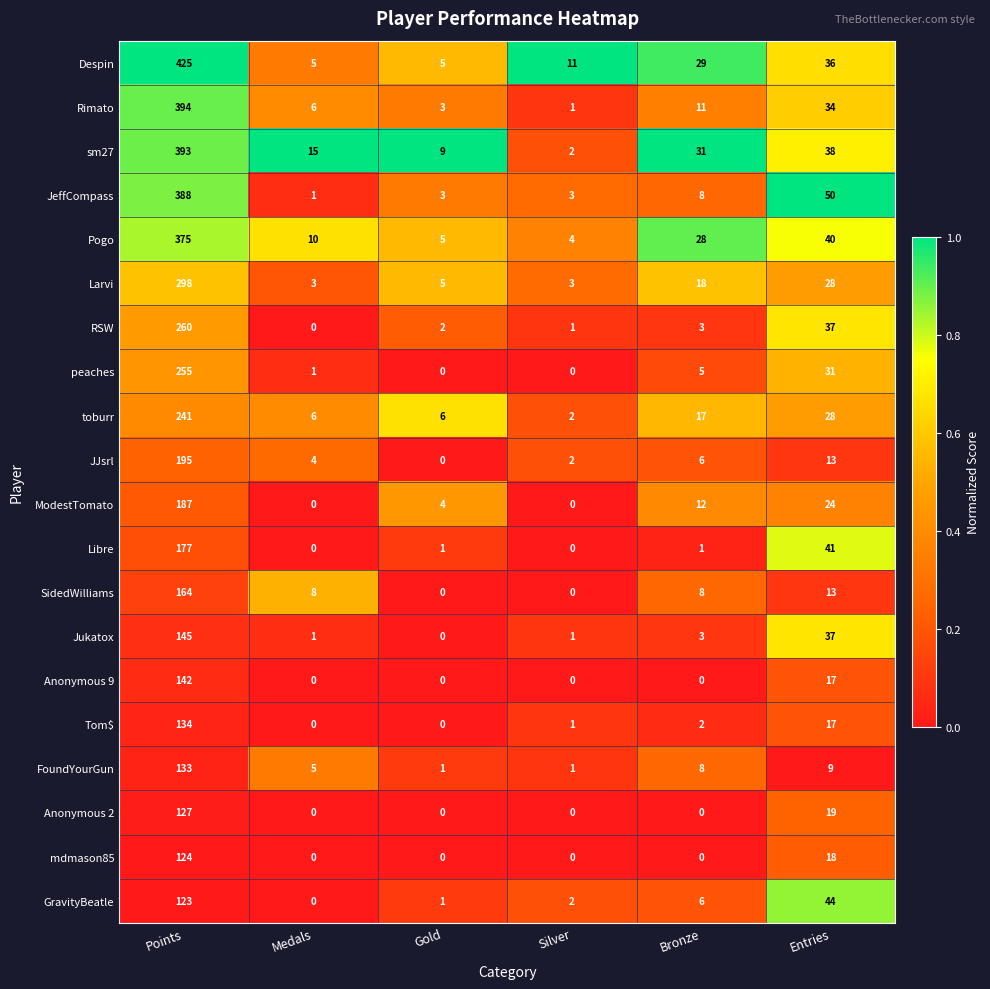

At which label is JJsrl closest to 97?

Entries